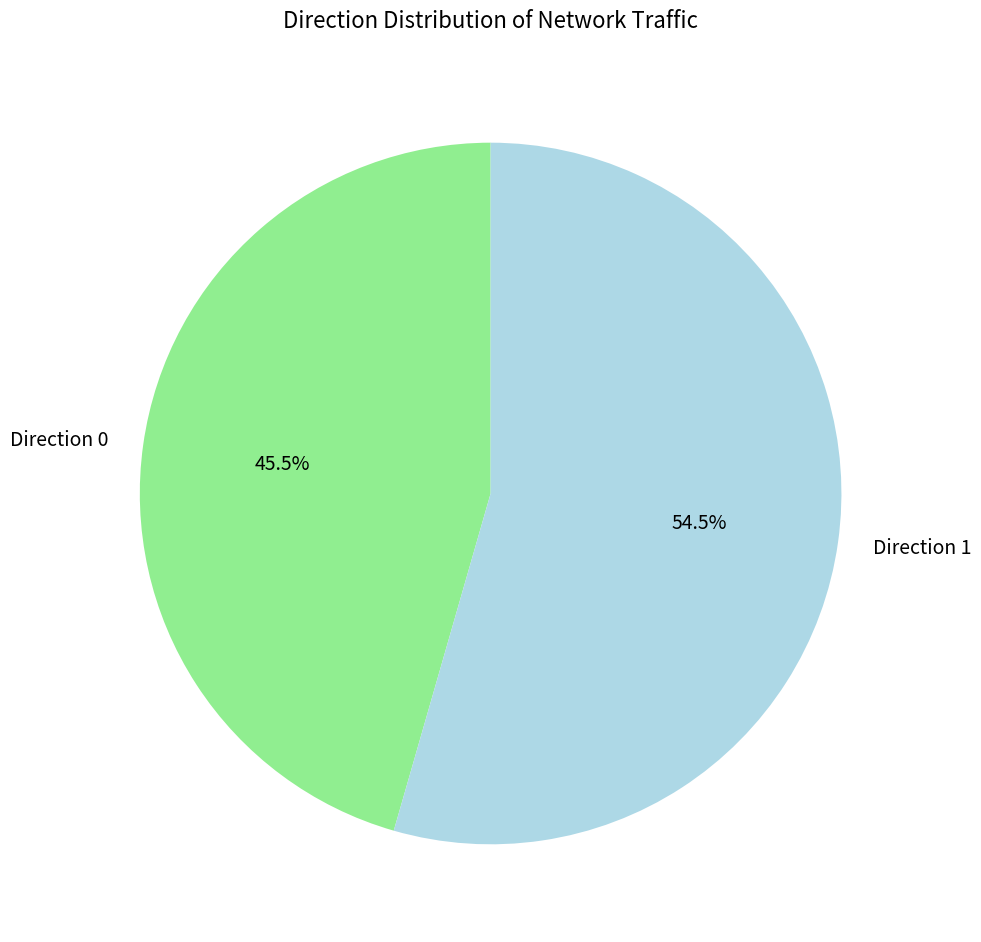

Count the number of slices in the pie.

2